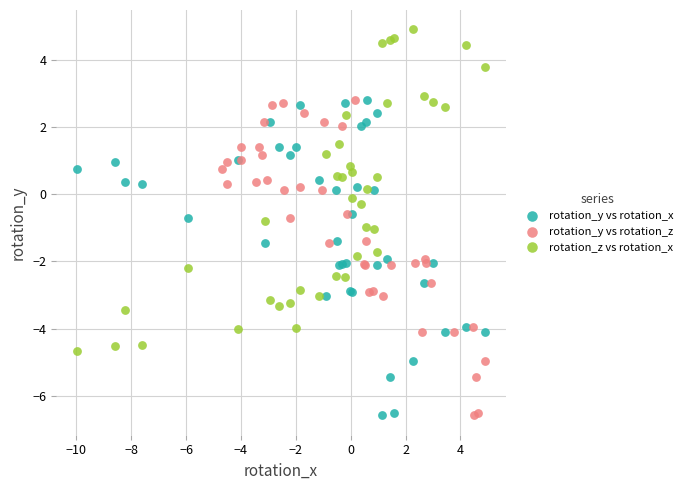

What are all the series names shown in the legend?

rotation_y vs rotation_x, rotation_y vs rotation_z, rotation_z vs rotation_x